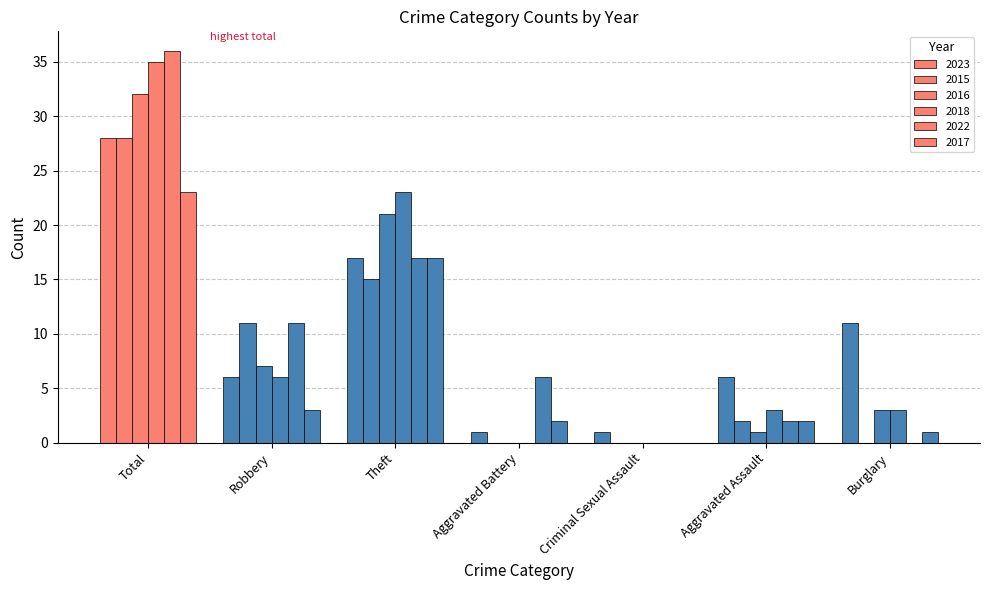

What is the highest value of the 2016 series?

32